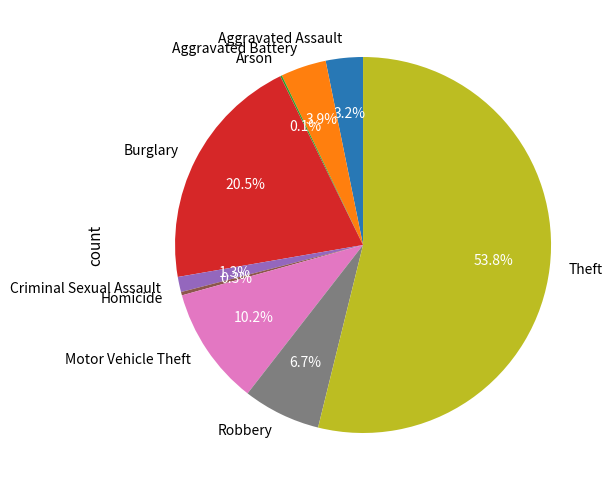

What percentage do Aggravated Battery and Robbery together represent?

10.6%